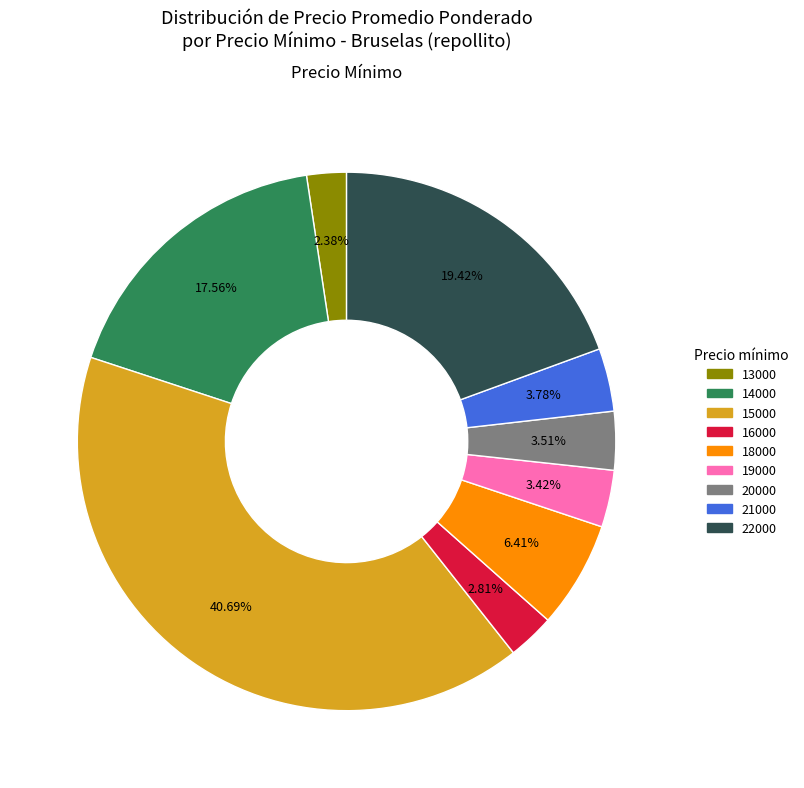

Does any single category account for the majority?

No